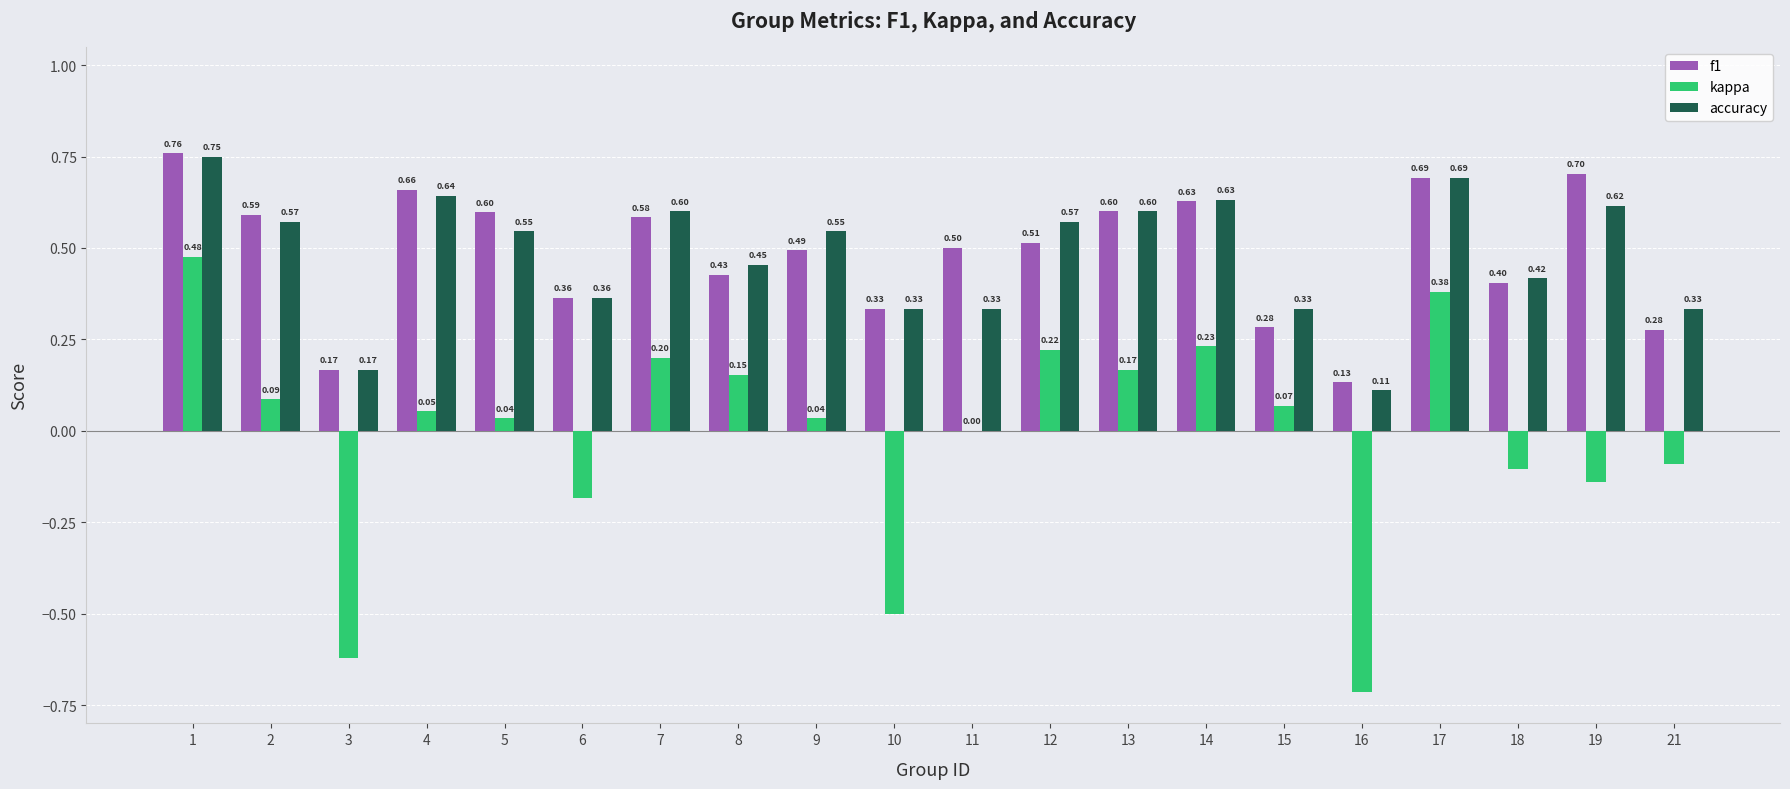

At which label is accuracy closest to 0?

16